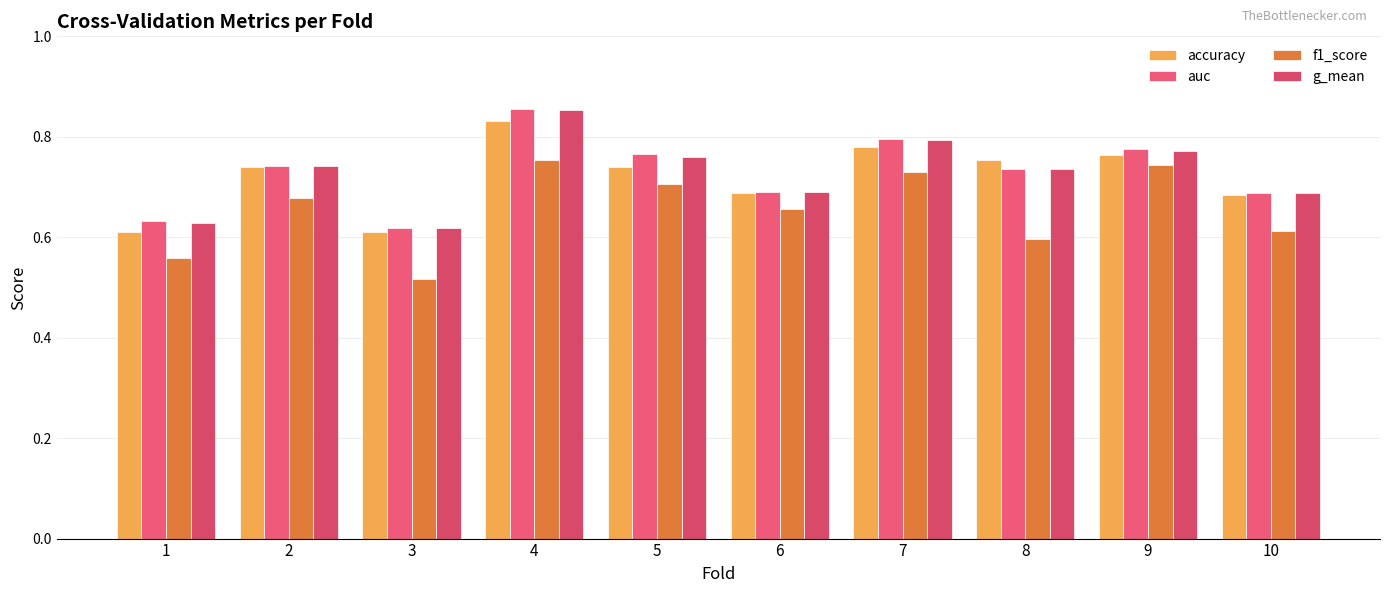

Reading left to right, extract all data points from this chart.

accuracy: 0.6	0.7	0.6	0.8	0.7	0.7	0.8	0.8	0.8	0.7
auc: 0.6	0.7	0.6	0.9	0.8	0.7	0.8	0.7	0.8	0.7
f1_score: 0.6	0.7	0.5	0.8	0.7	0.7	0.7	0.6	0.7	0.6
g_mean: 0.6	0.7	0.6	0.9	0.8	0.7	0.8	0.7	0.8	0.7